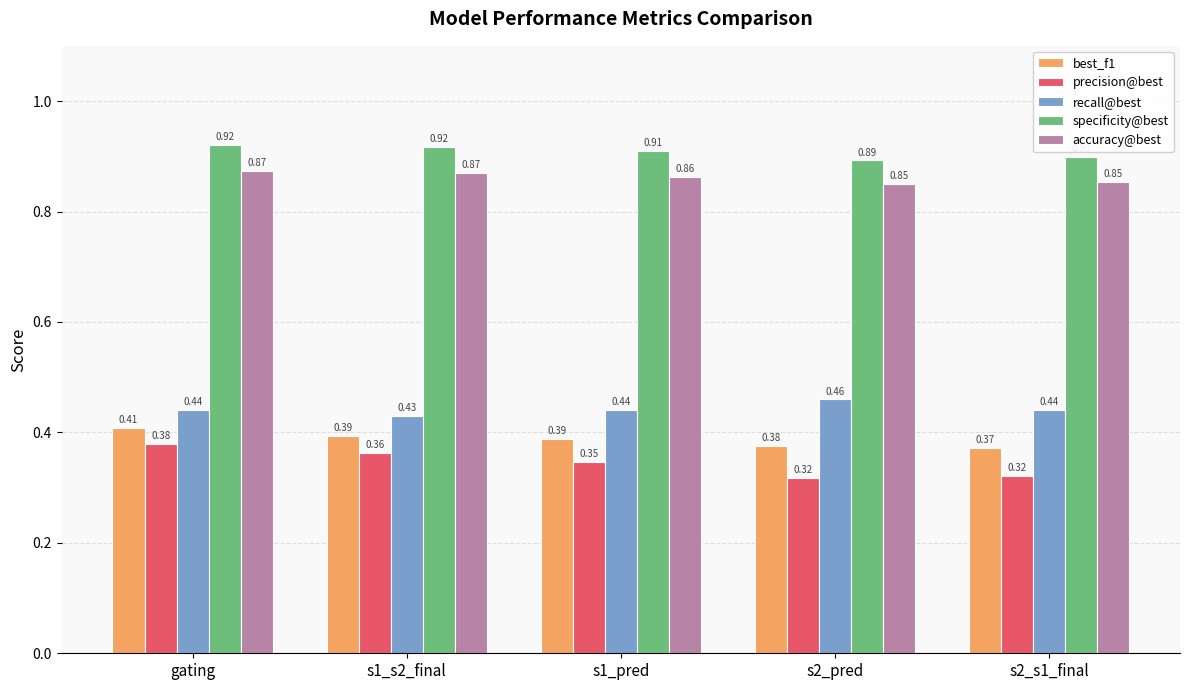

What is the sum of all best_f1 values?

1.9